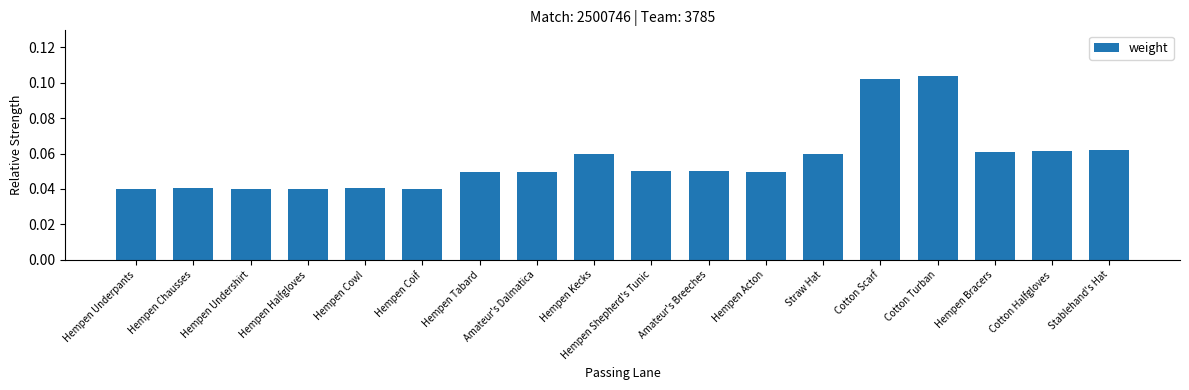

True or false: the data shows 0.1 at Amateur's Dalmatica.

False